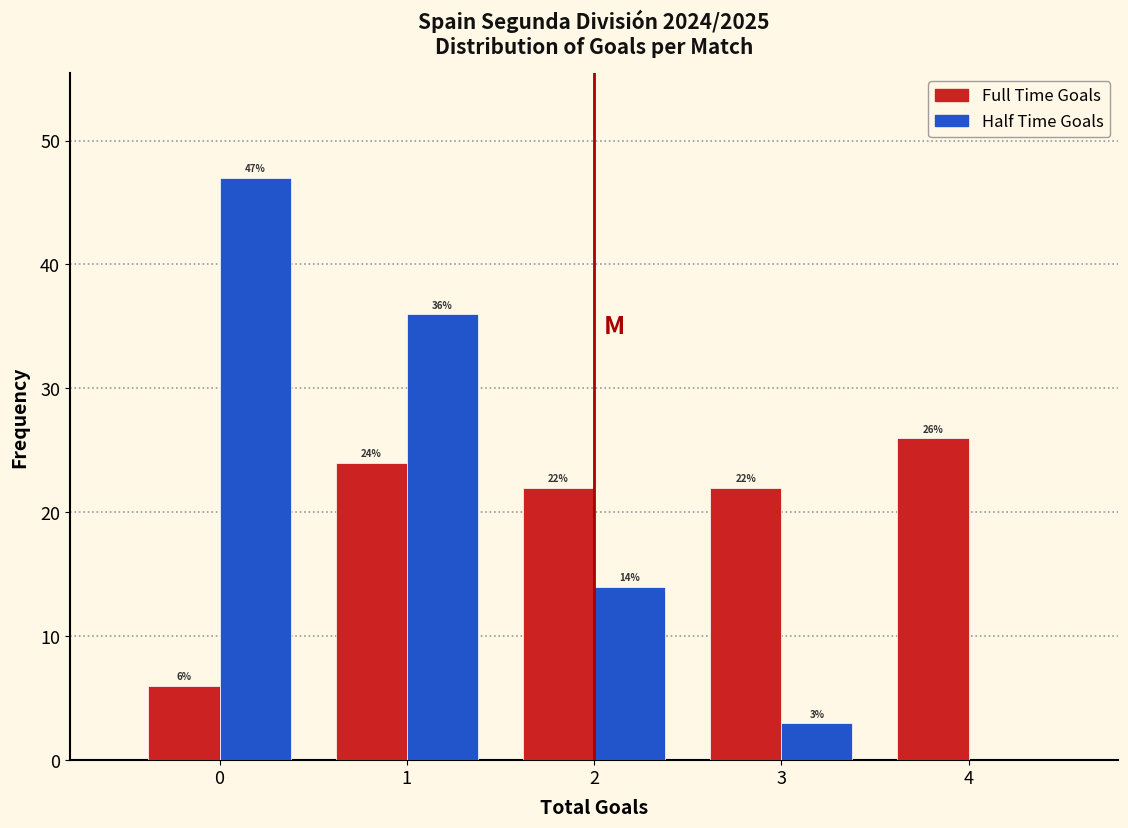

In the Full Time Goals series, which range on the x-axis has the tallest bar?

3.5 to 4.5